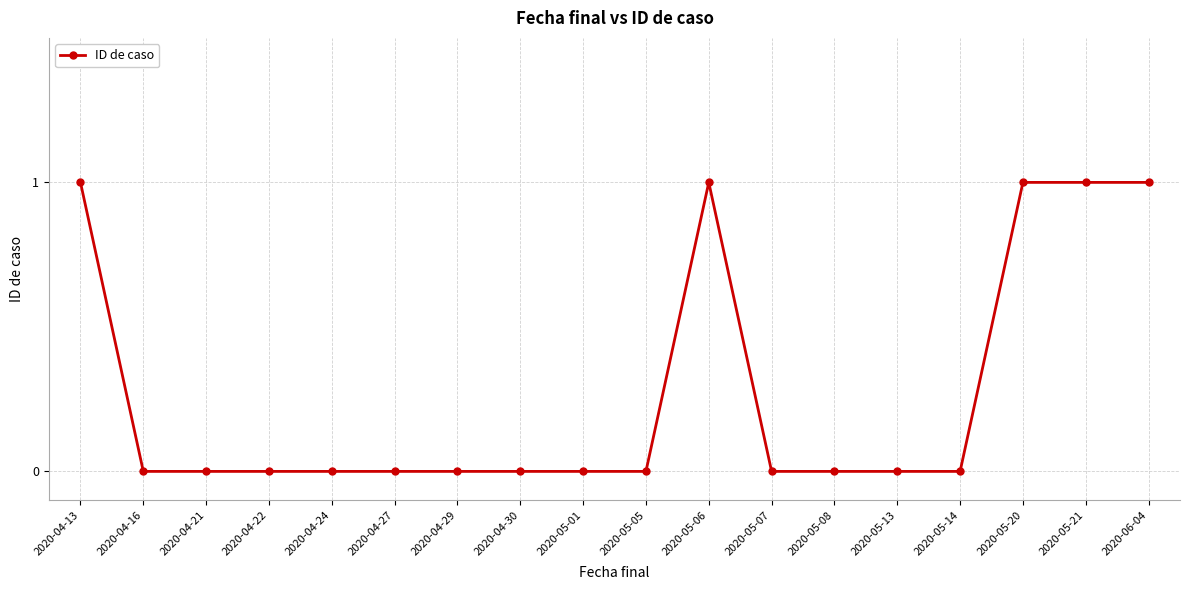

True or false: the data has more than 0 interior local peaks.

True